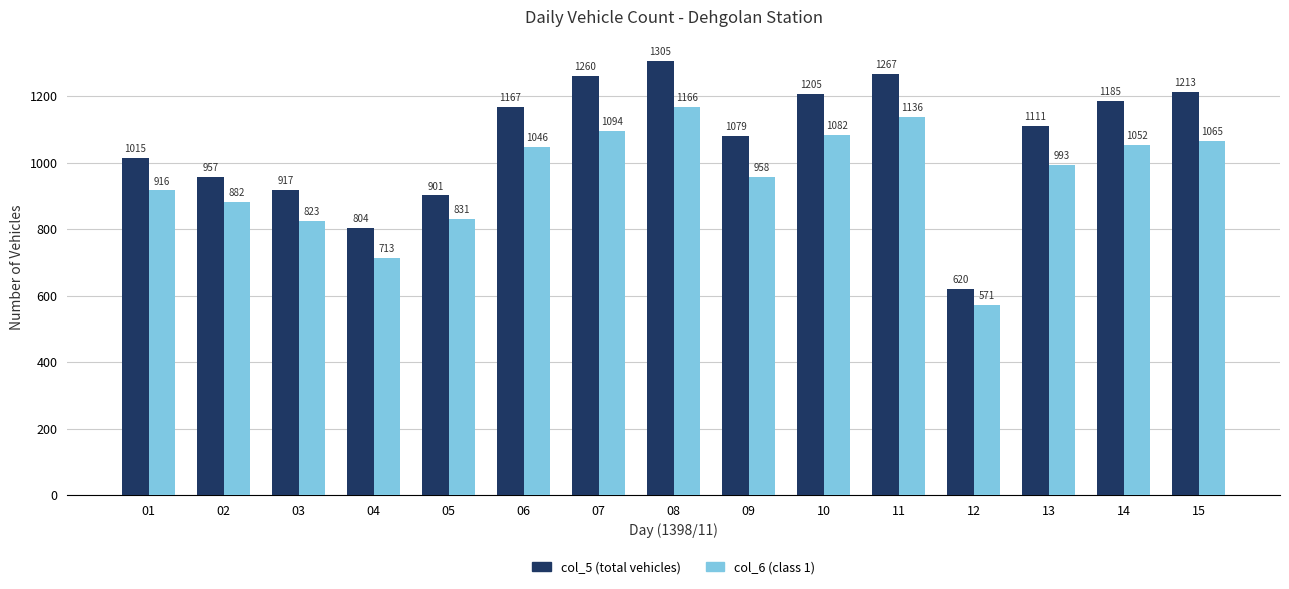

Which category has the lowest value in the col_5 (total vehicles) series?

12